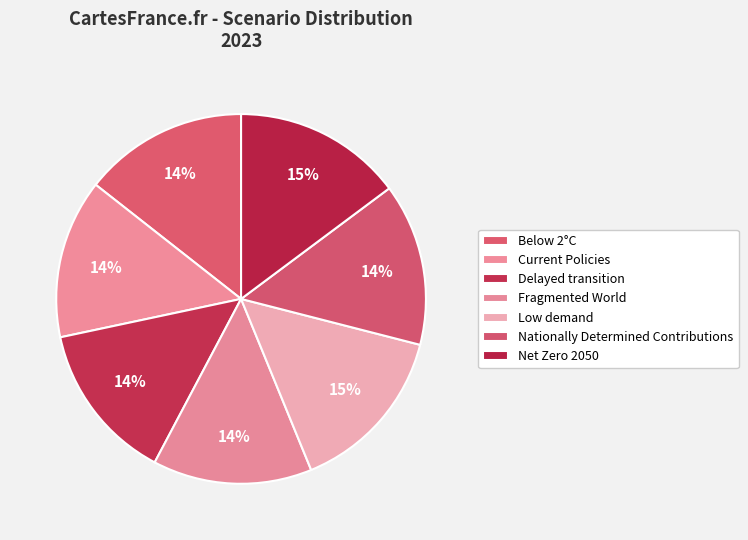

Count the number of slices in the pie.

7